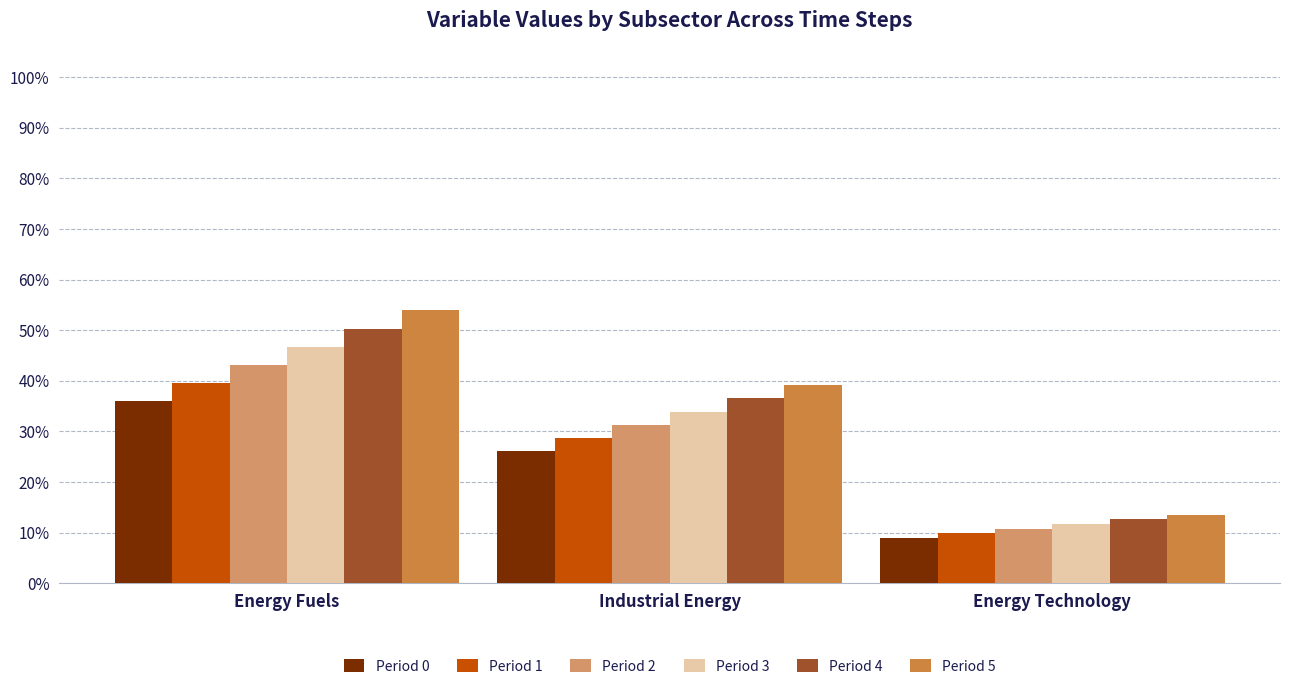

Which category has the lowest value across all series?

Energy Technology